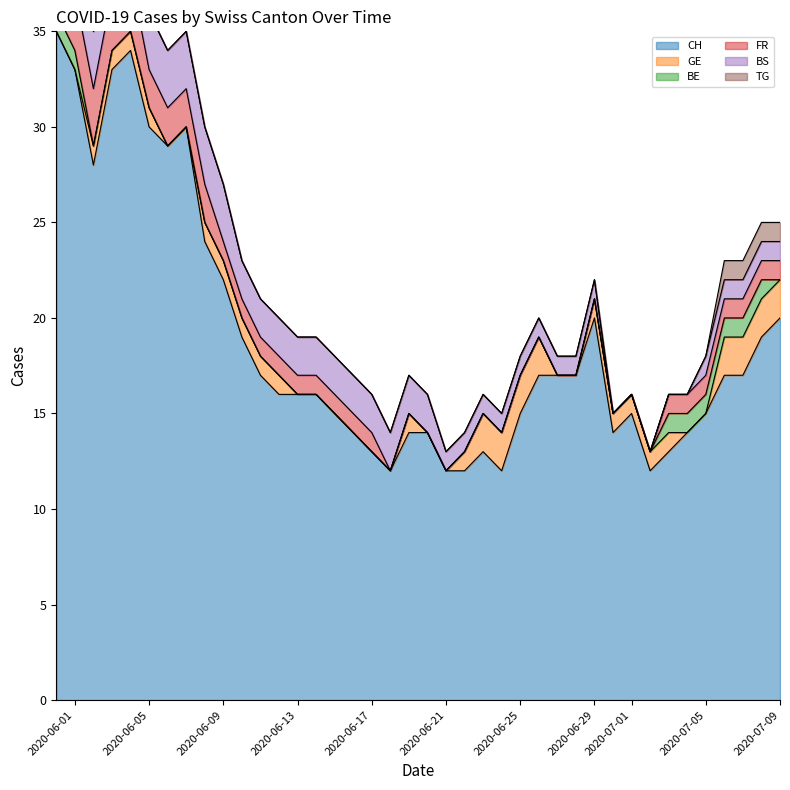

What is the sum of the BS values at 15 and 1?

5